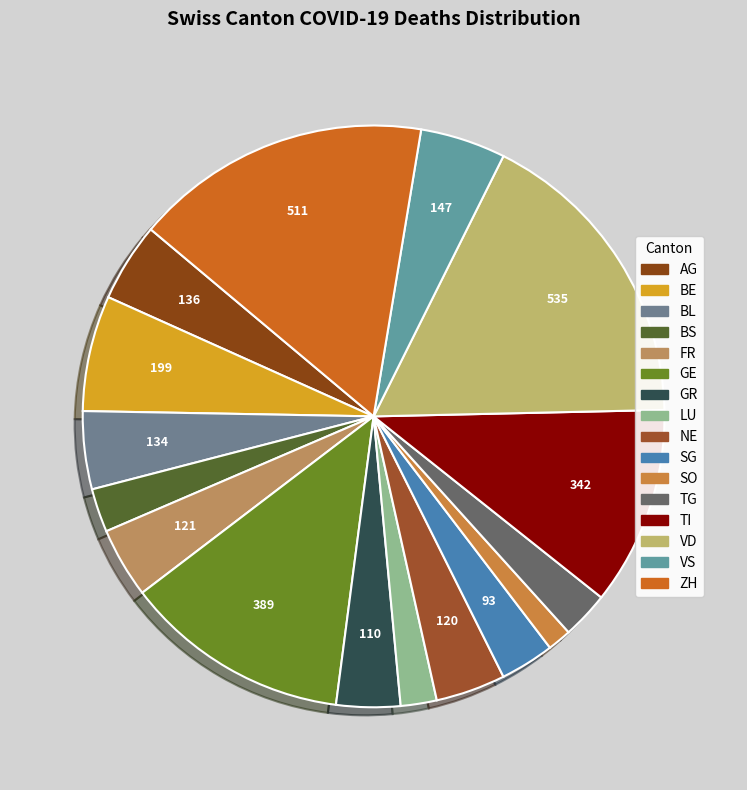

The BE slice represents 18% of the pie. True or false?

False